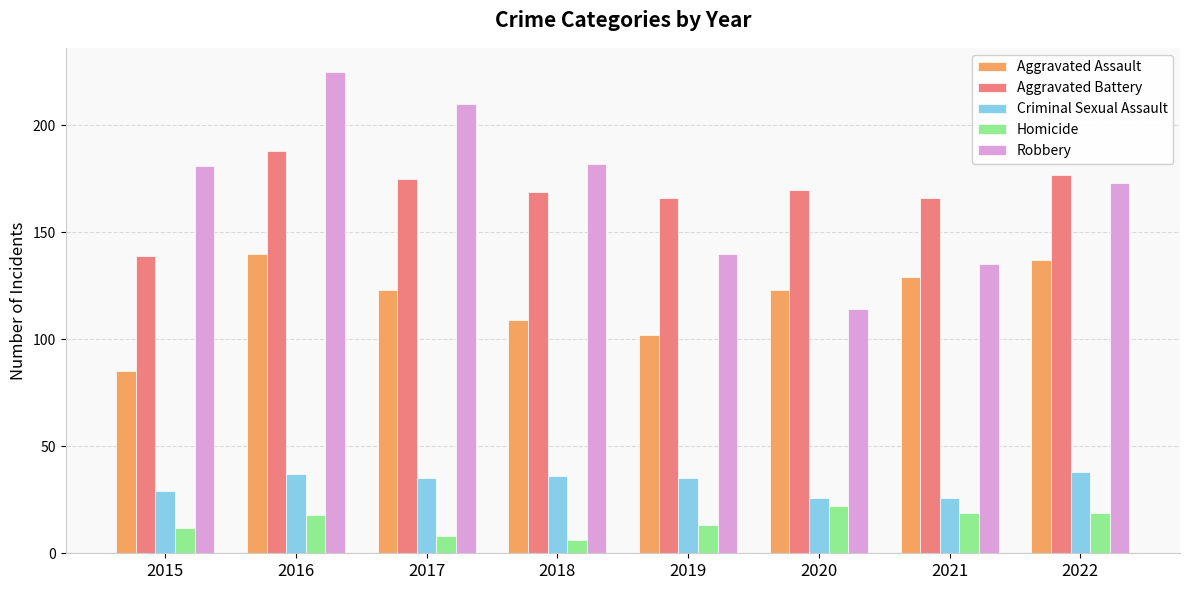

What is the sum of all Criminal Sexual Assault values?

262